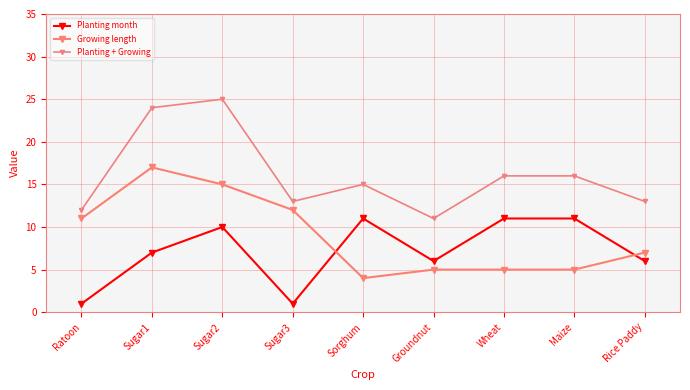

What are all the series names shown in the legend?

Planting month, Growing length, Planting + Growing